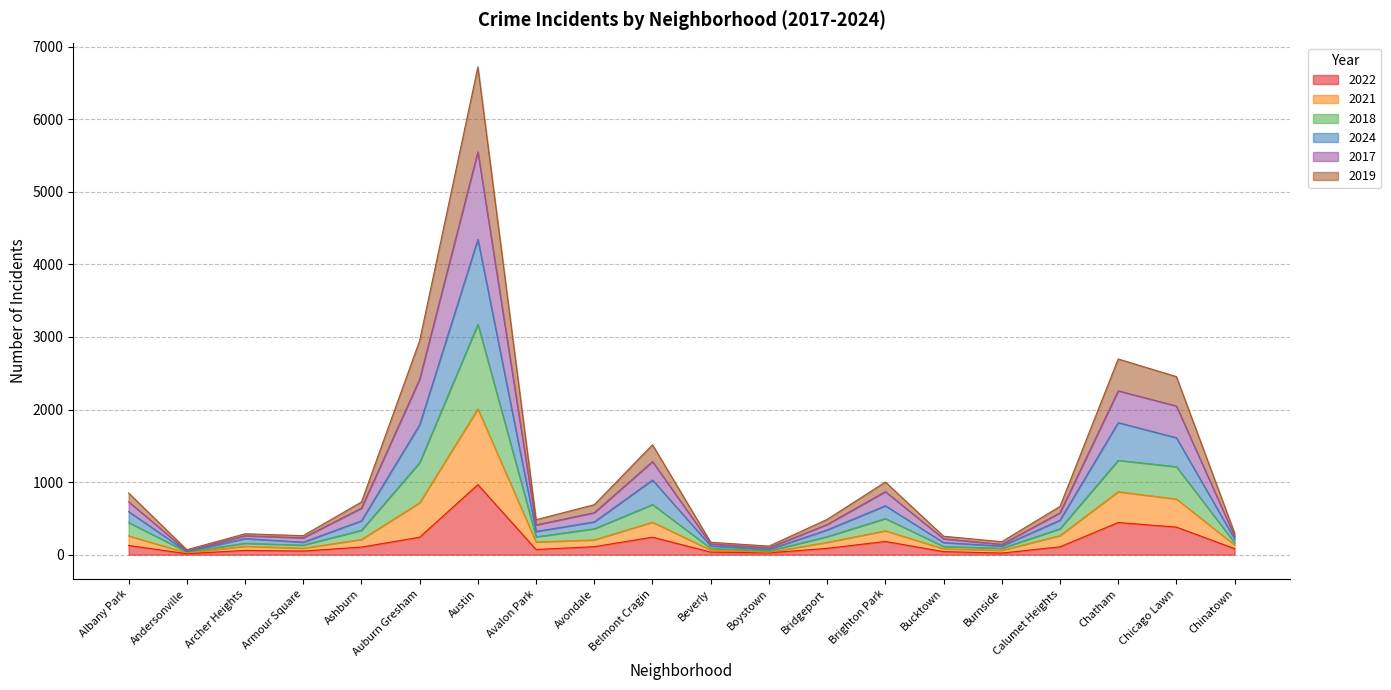

What are all the series names shown in the legend?

2022, 2021, 2018, 2024, 2017, 2019